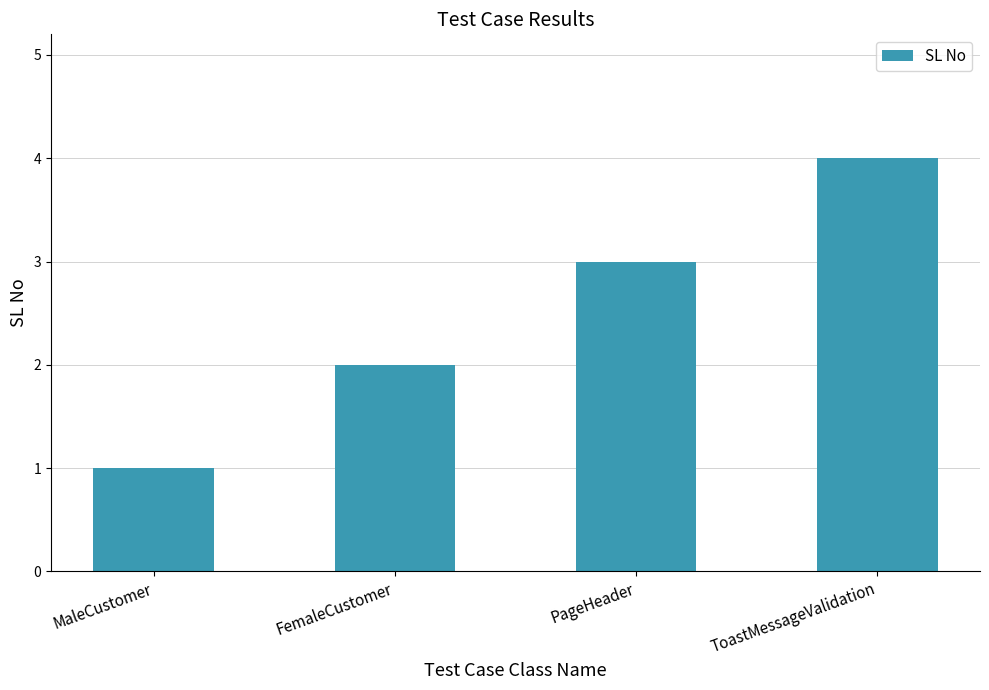

What position from the left is ToastMessageValidation?

4